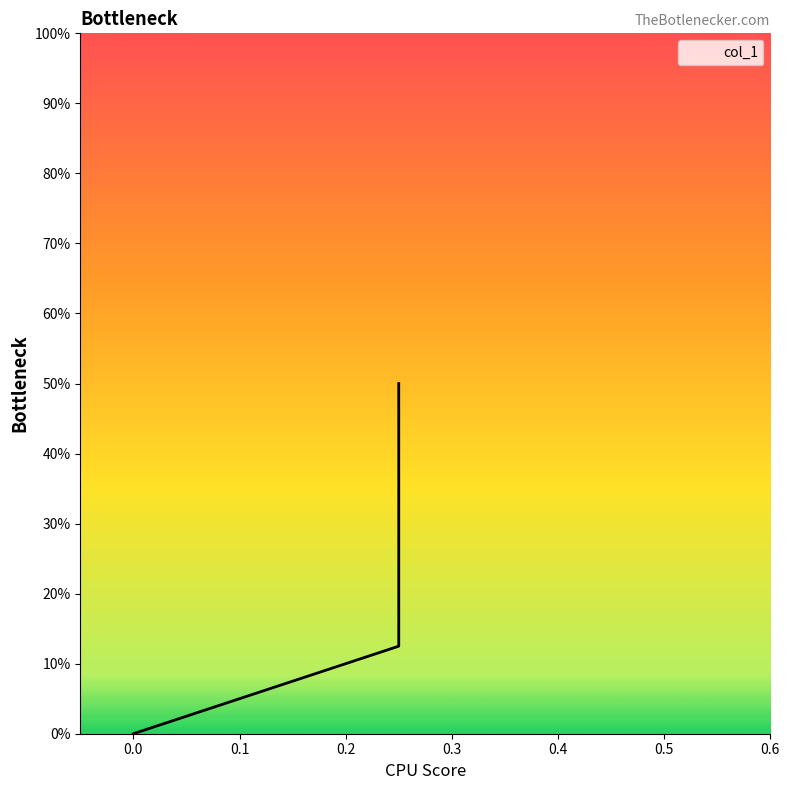

What is the sum of all values?

0.6